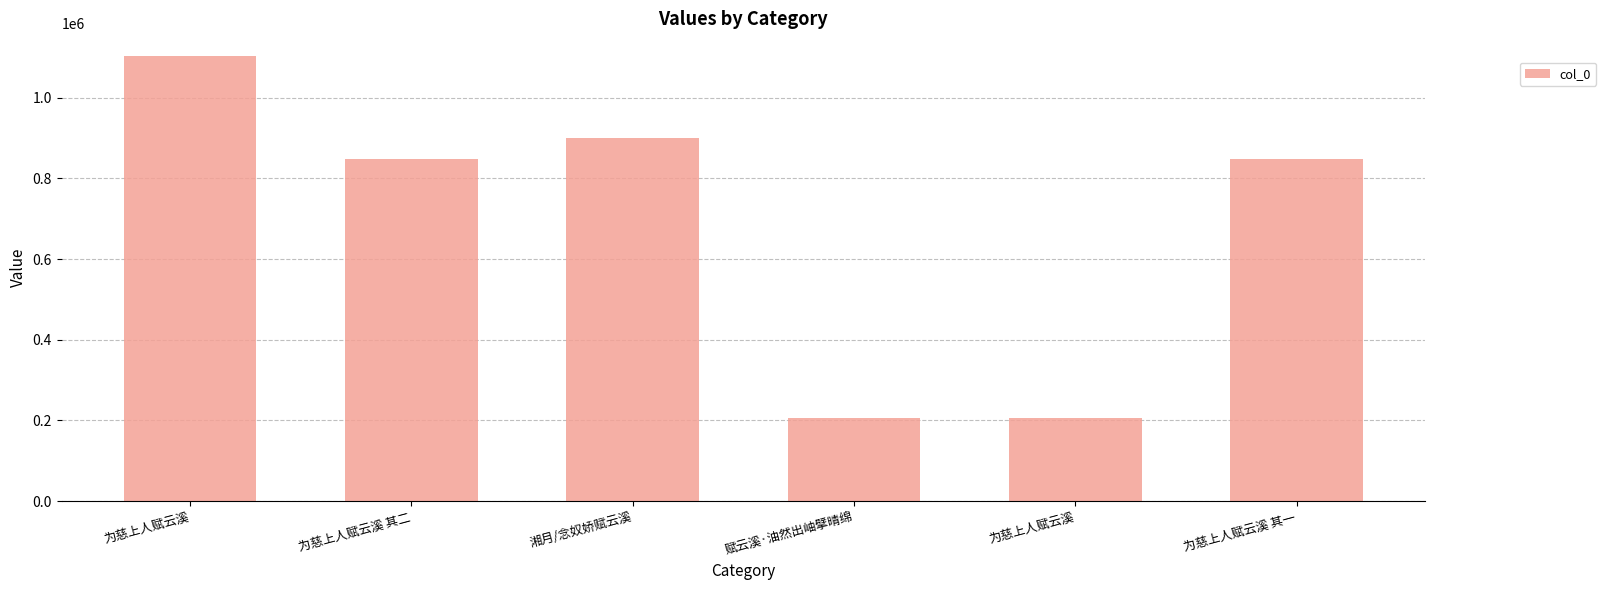

Are the bars horizontal?

No